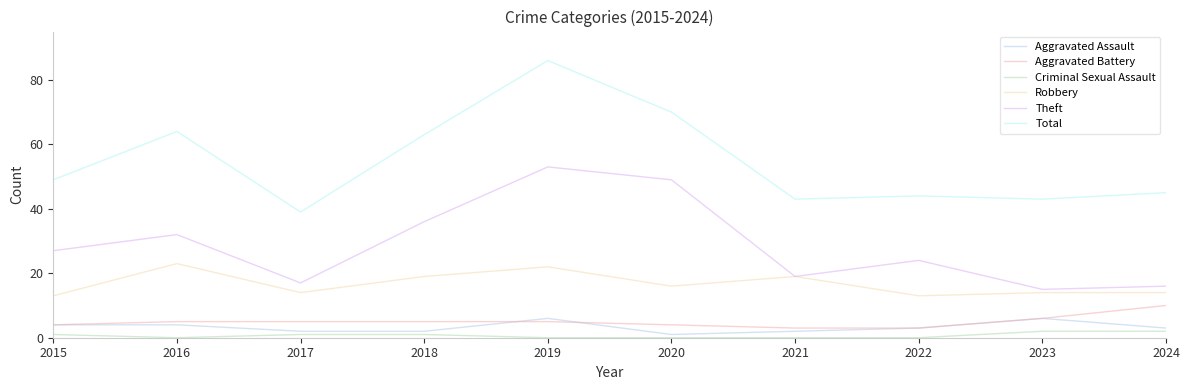

Which series has the widest spread of values?

Total